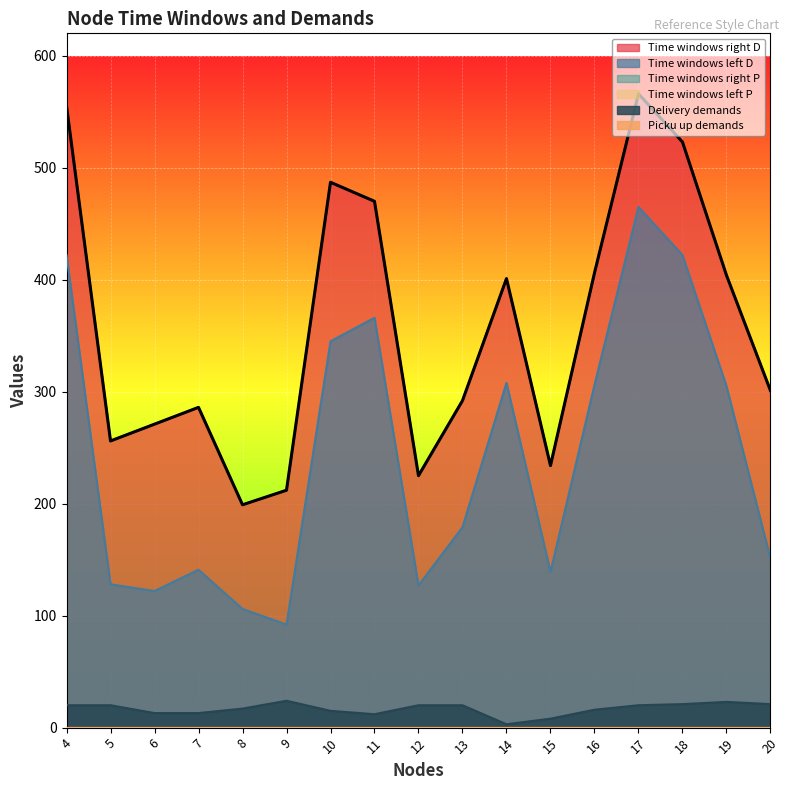

How many values in the Delivery demands series are below 20?

8